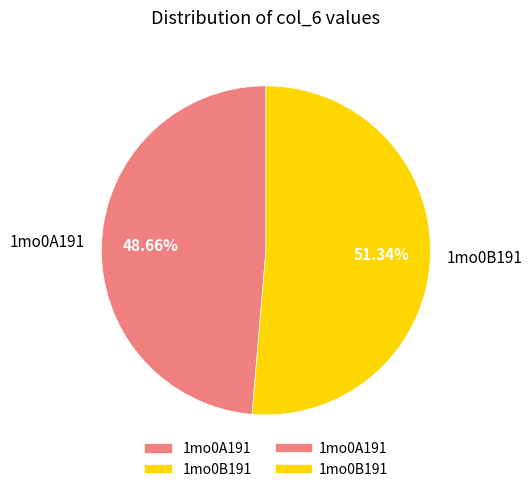

How many slices are in this pie chart?

2